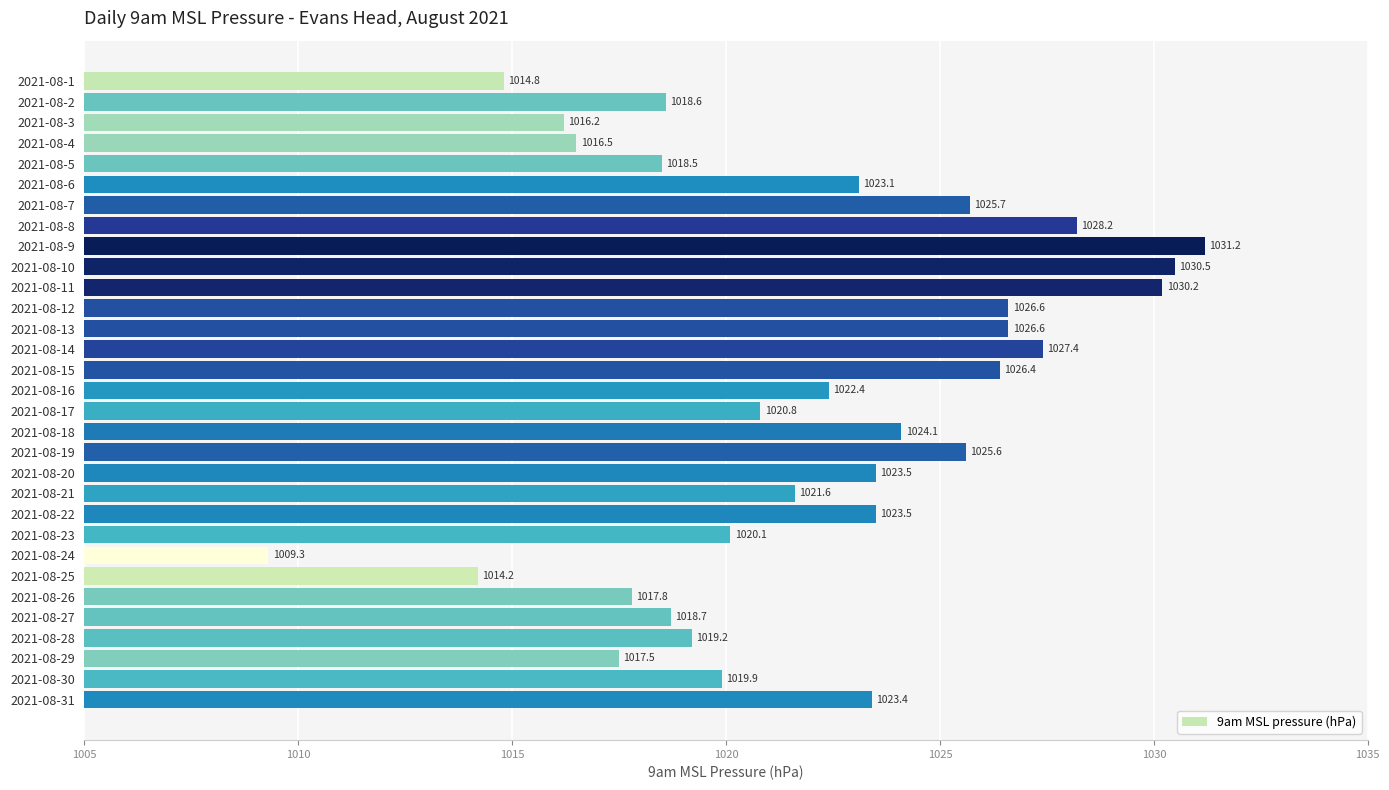

Which label corresponds to the largest value in the chart?

2021-08-9